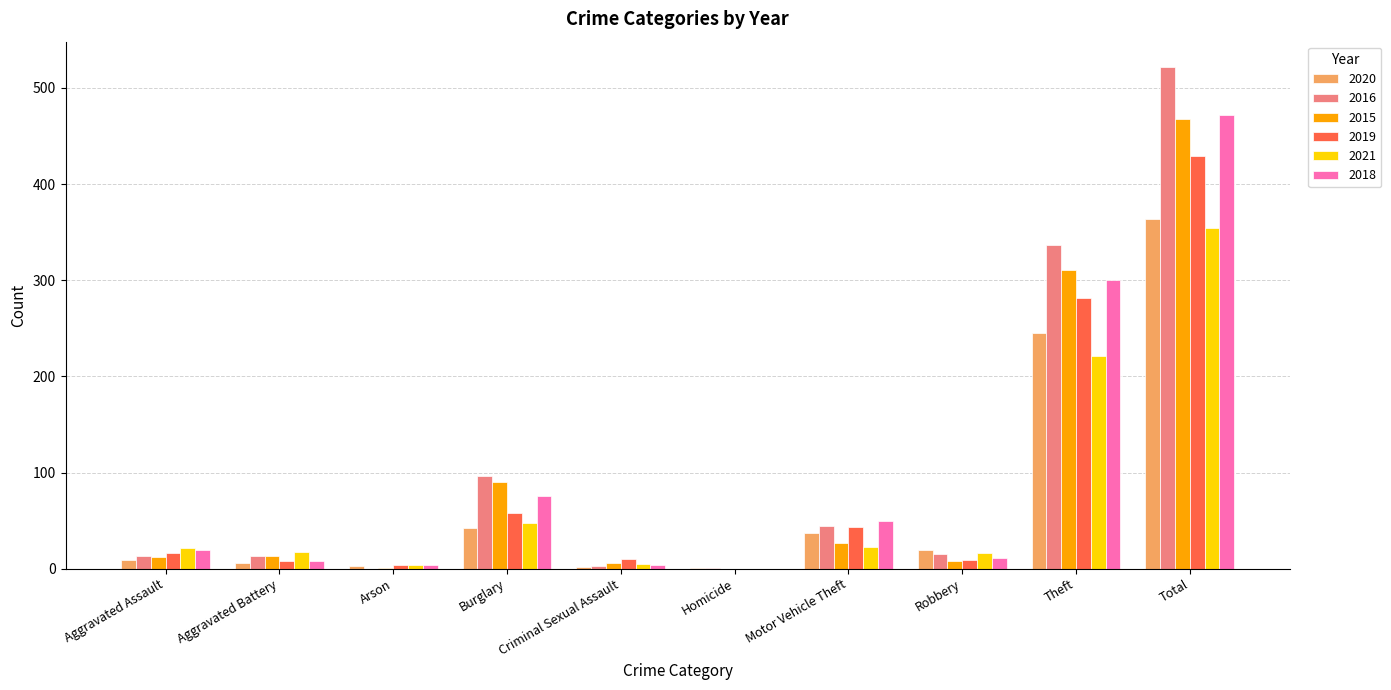

What is the sum of all 2015 values?

936